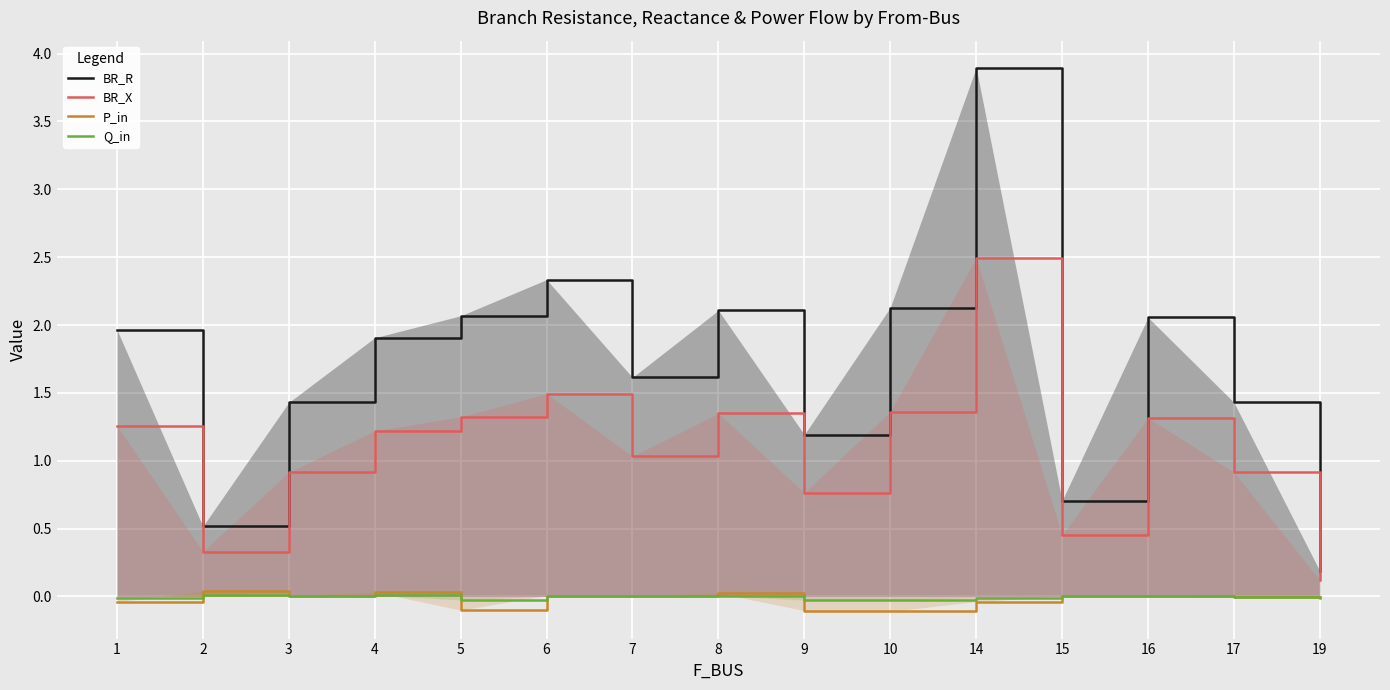

In BR_X, how many points are higher than both neighbors (excluding endpoints)?

4